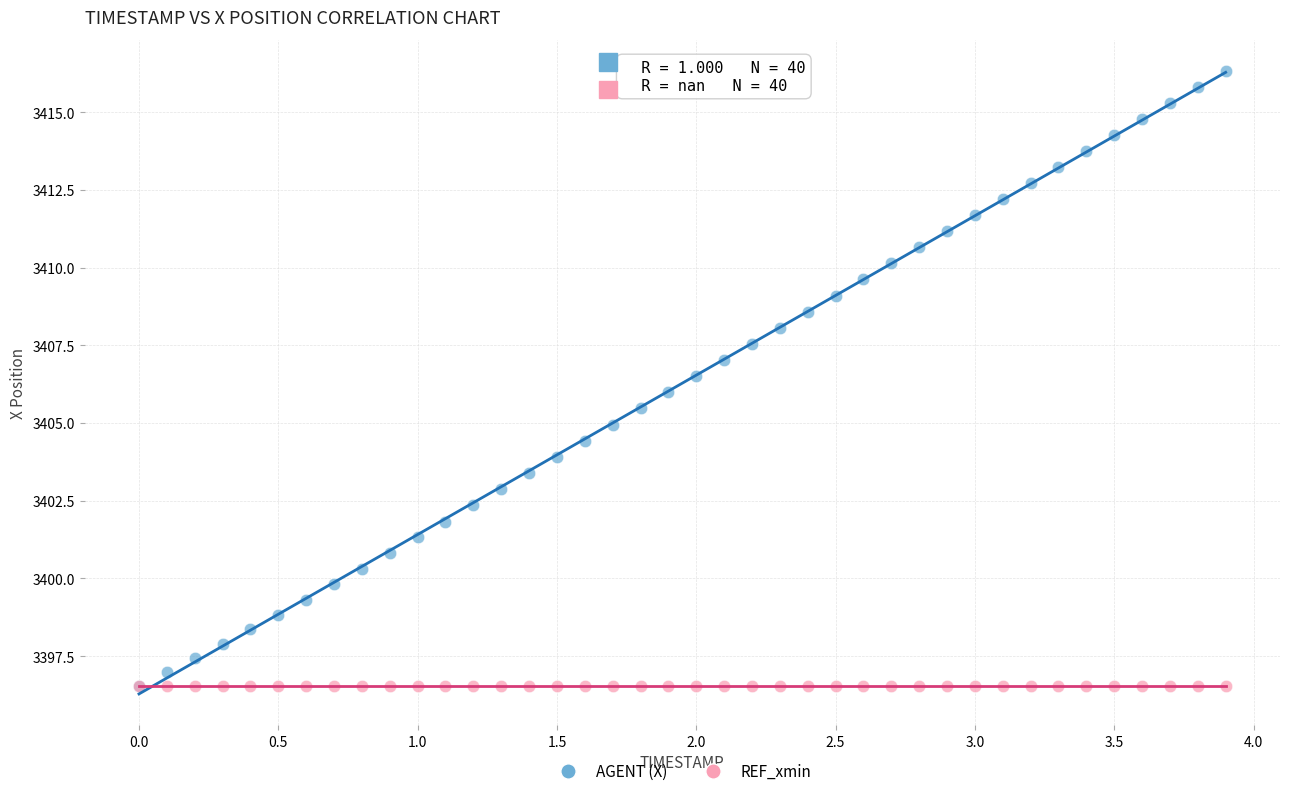

What are all the series names shown in the legend?

AGENT (X), REF_xmin